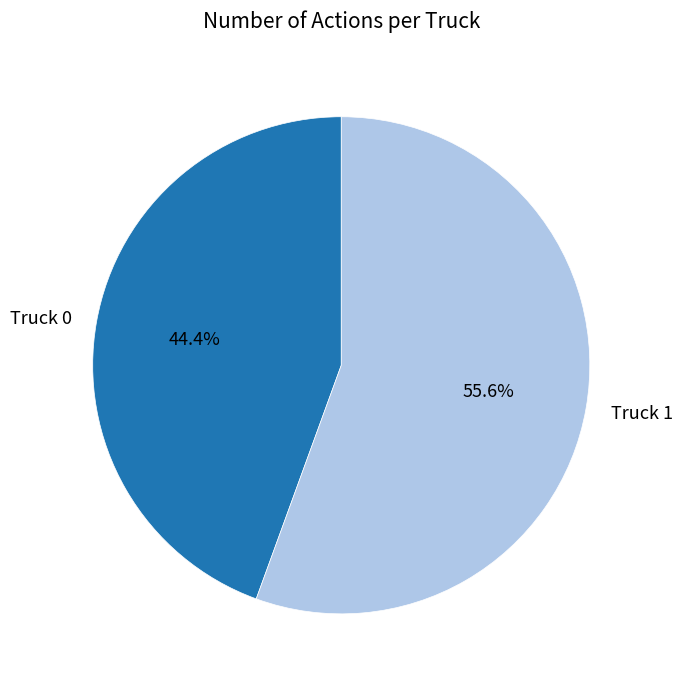

Count the number of slices in the pie.

2